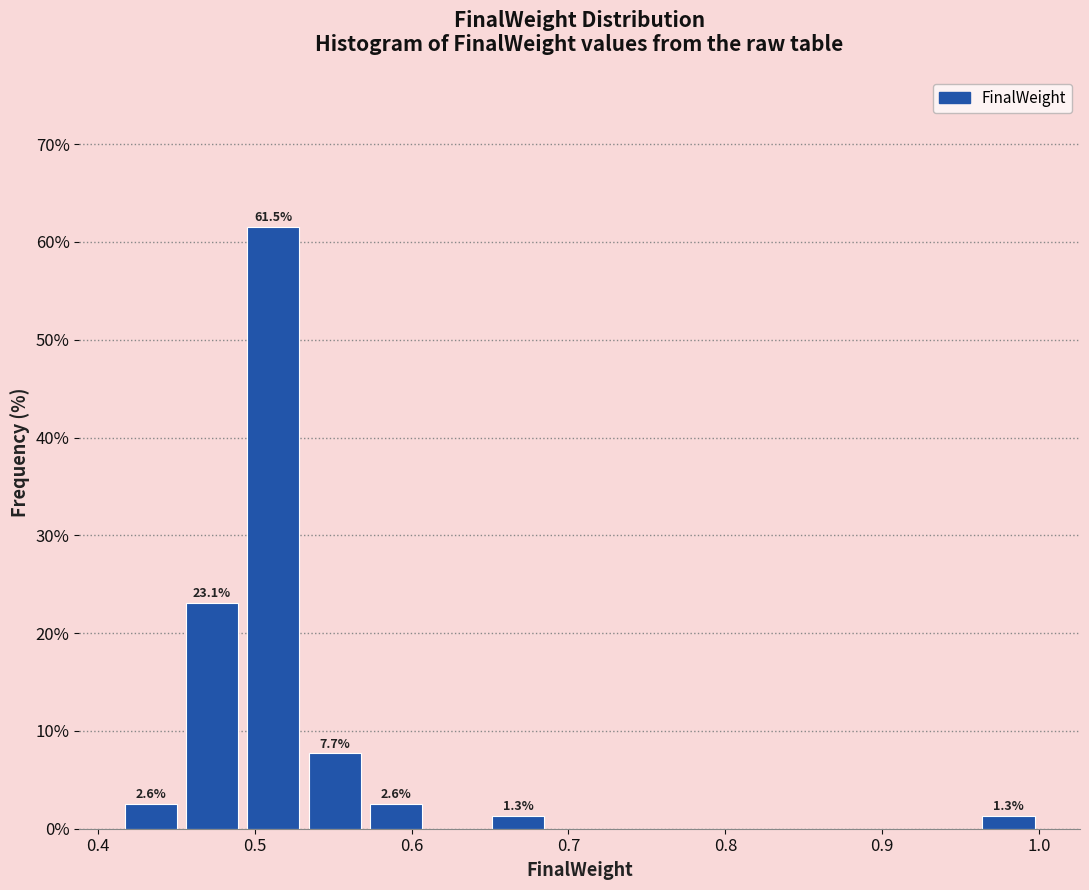

Read against the x-axis, roughly where is the centre of the tallest bar?

0.51